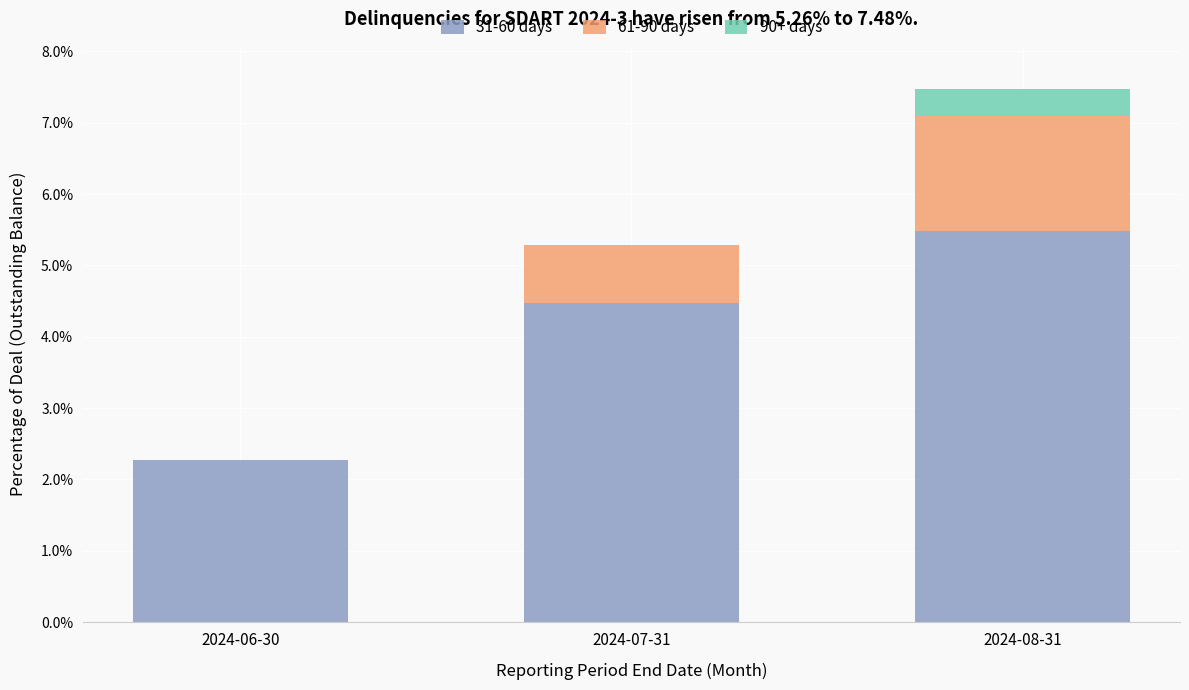

Does the chart contain stacked bars?

Yes